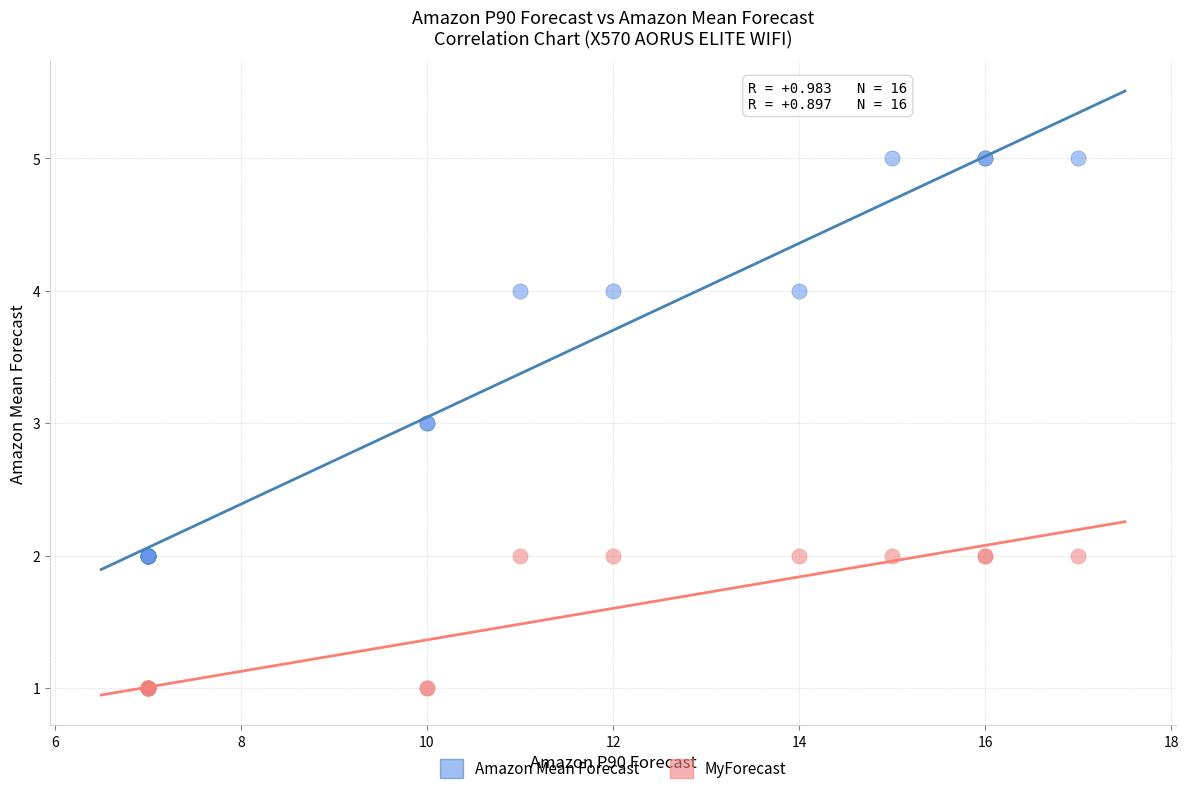

What is the X range (max minus min) for the scatter plot?

10